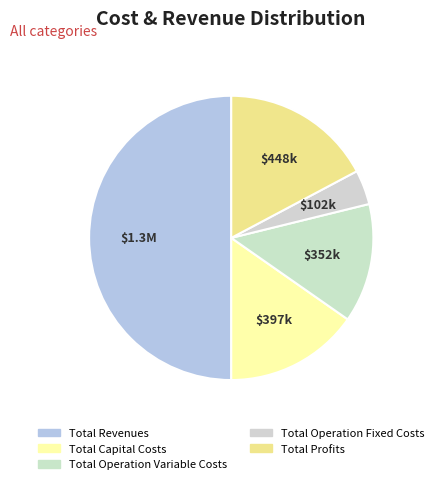

How many segments does this pie chart have?

5